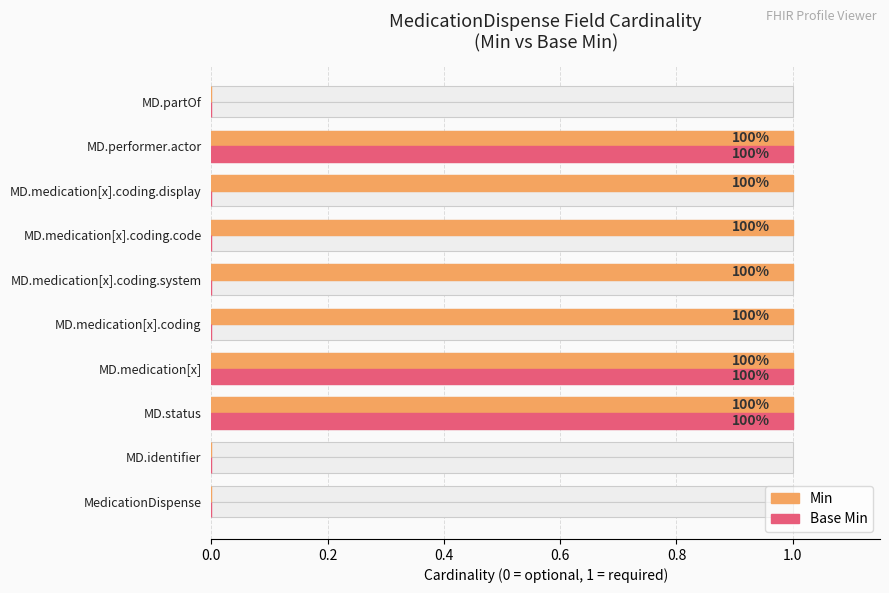

Count the number of data series in this chart.

2